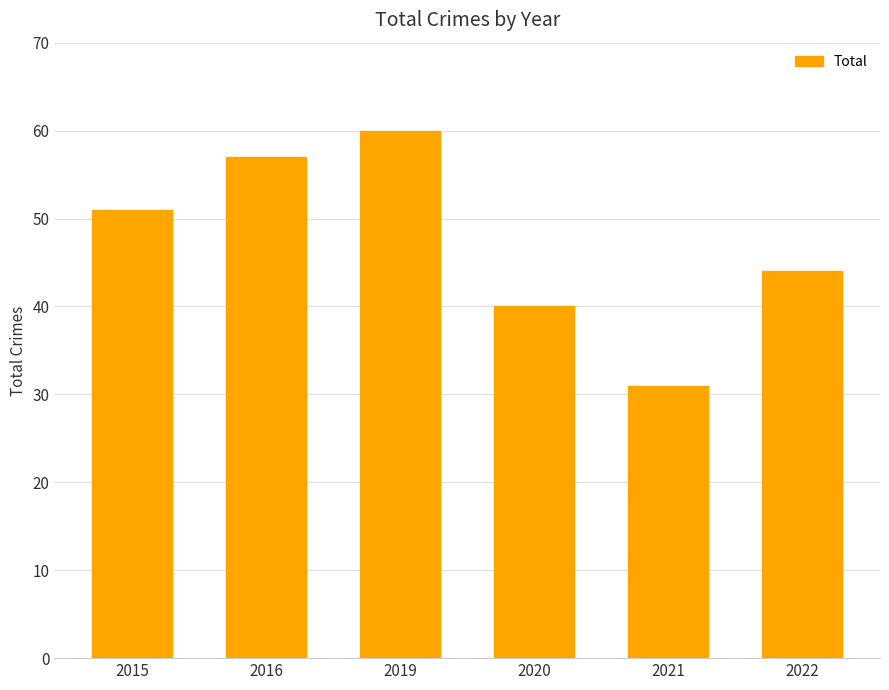

What is the ratio of the value at 2015 to the value at 2016?

0.9